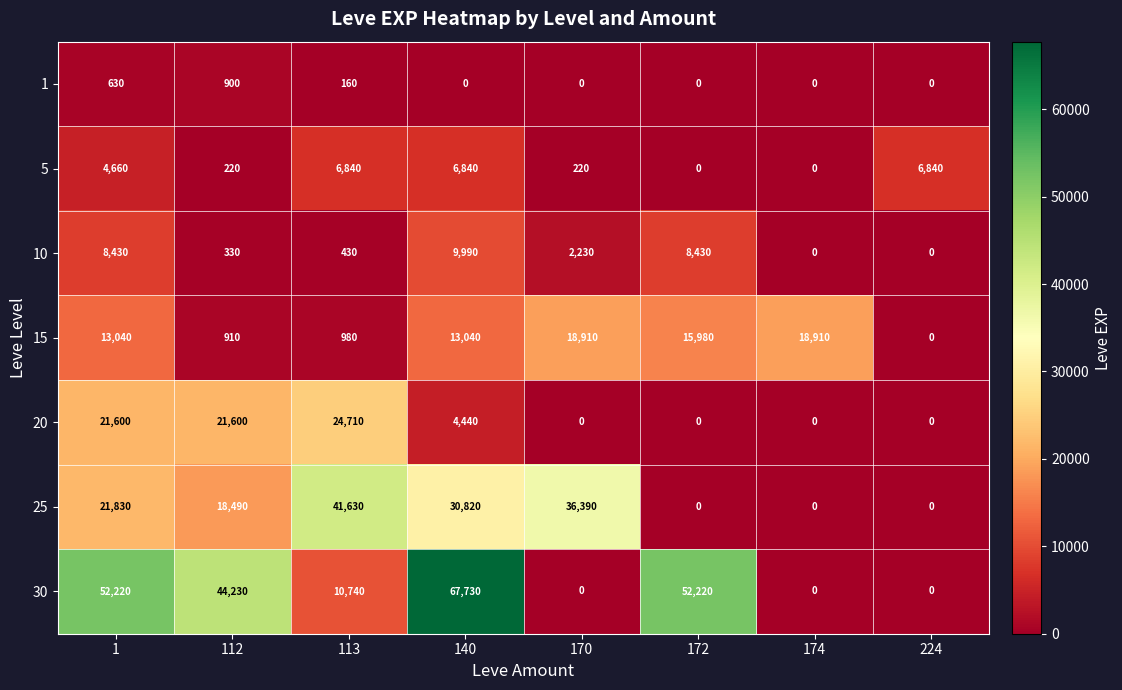

What is the sum of all 10 values?

29840